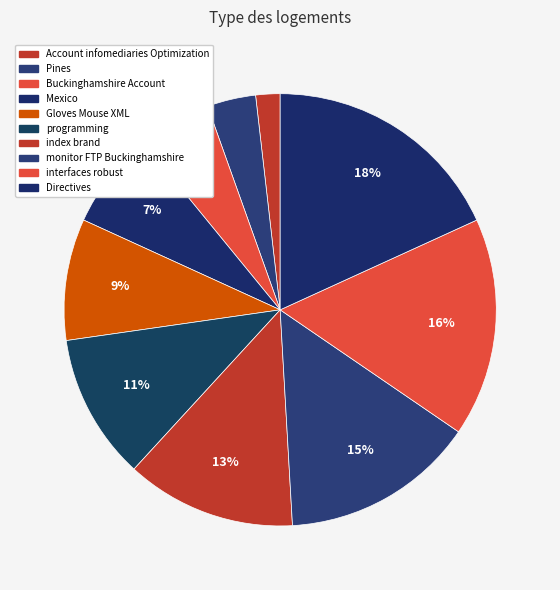

Is it true that Account infomediaries Optimization is 2% of the pie?

True